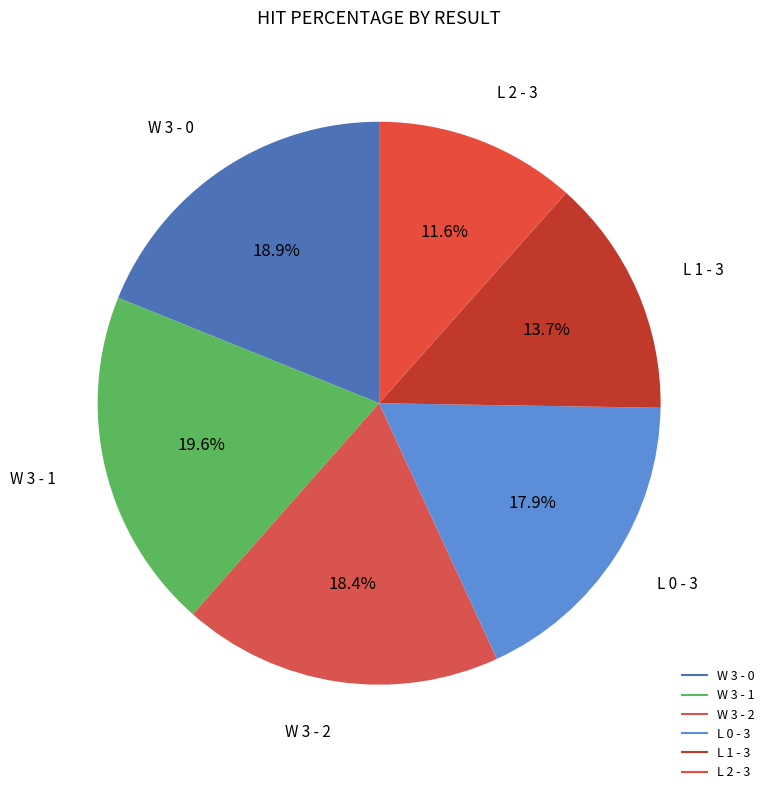

How many segments does this pie chart have?

6